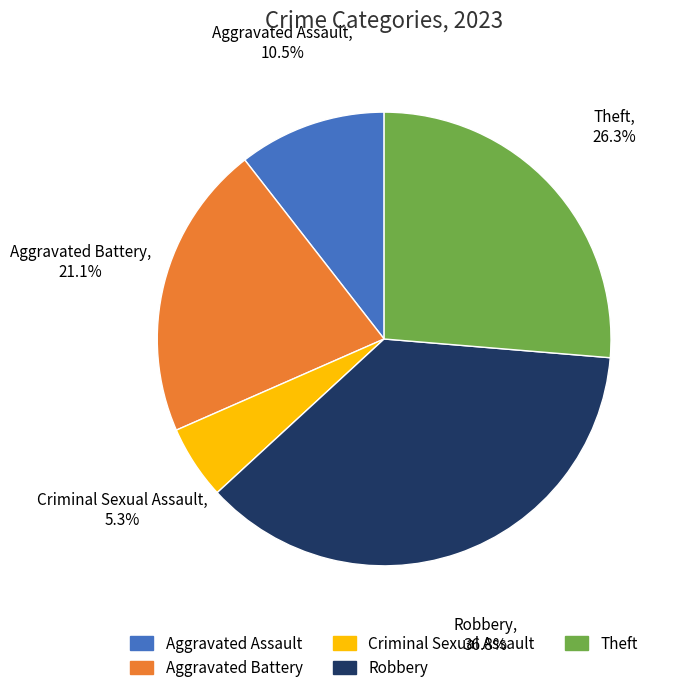

What percentage is NOT represented by Aggravated Assault?

89.5%